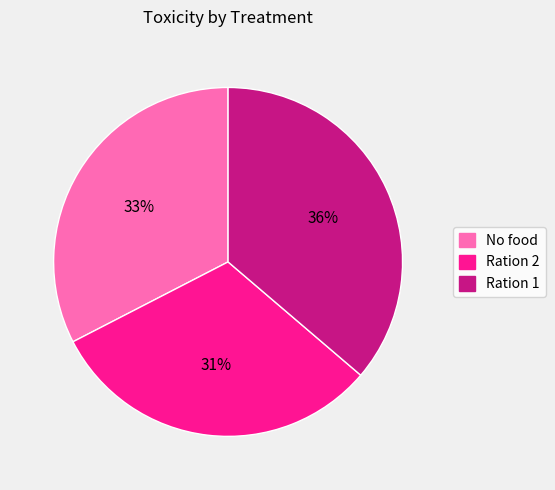

Is it true that Ration 2 is 31% of the pie?

True